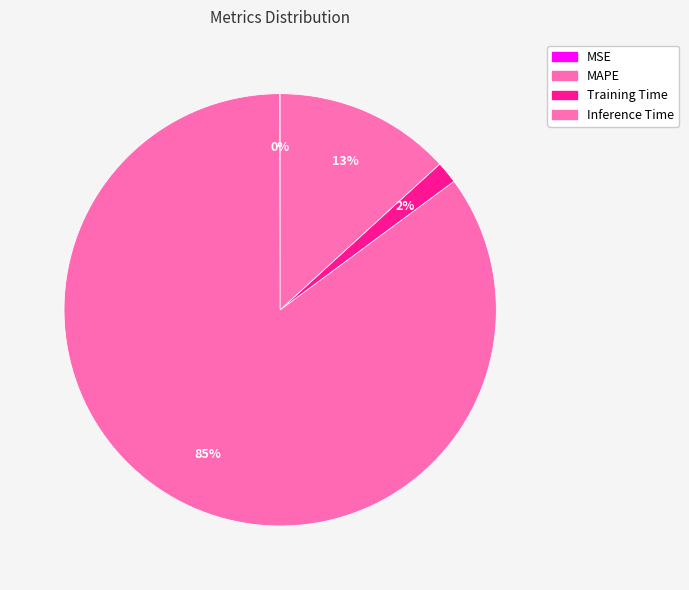

What is the total percentage of MAPE and MSE?

85.1%